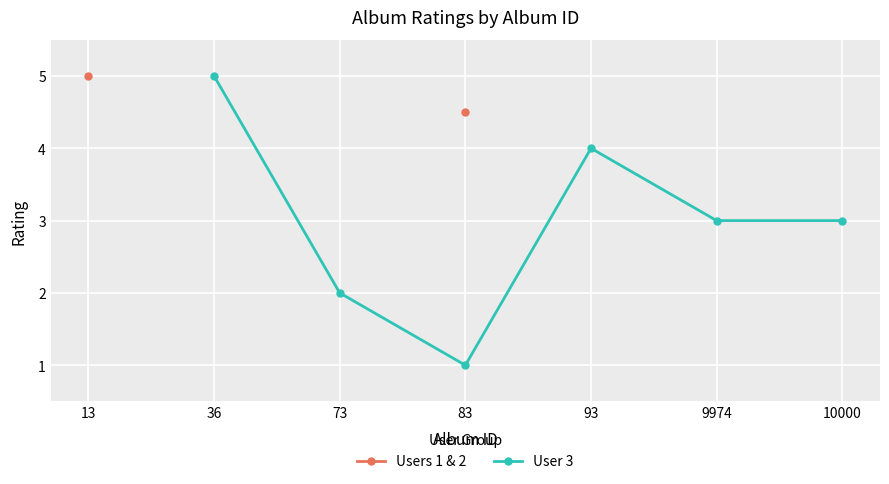

How many values in the User 3 series exceed 3?

2